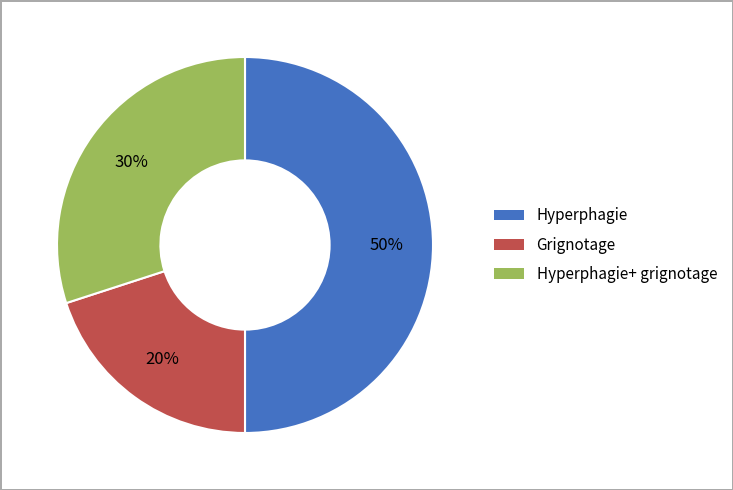

To the nearest percent, what is the average slice percentage?

33%